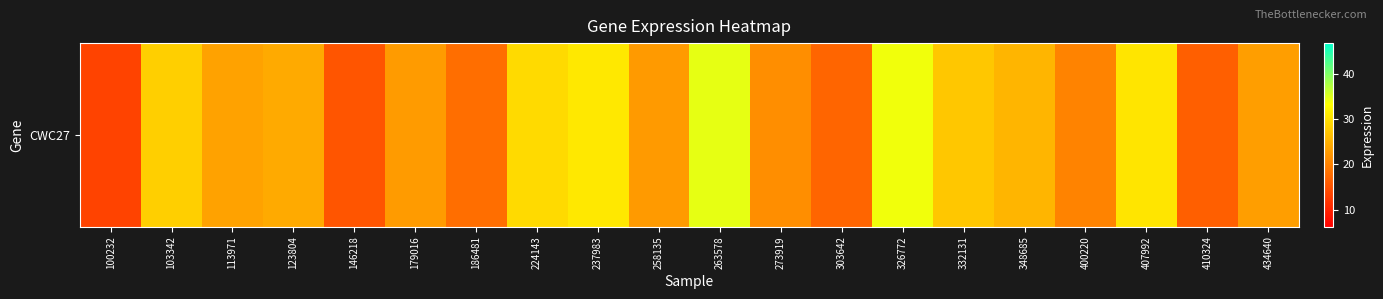

What is the ratio of the value at 273919 to the value at 103342?

0.8